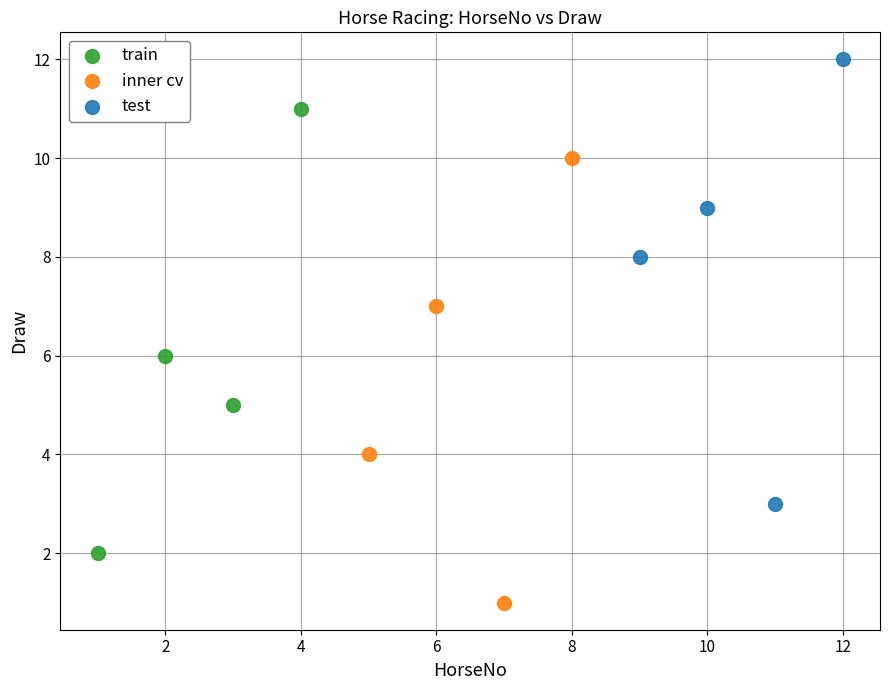

What are all the series names shown in the legend?

train, inner cv, test